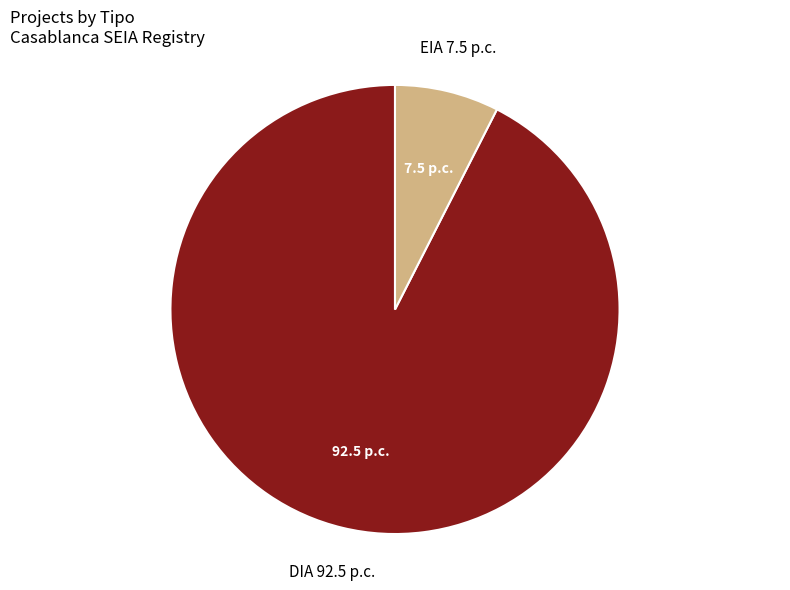

Is there any slice that represents more than half of the pie?

Yes